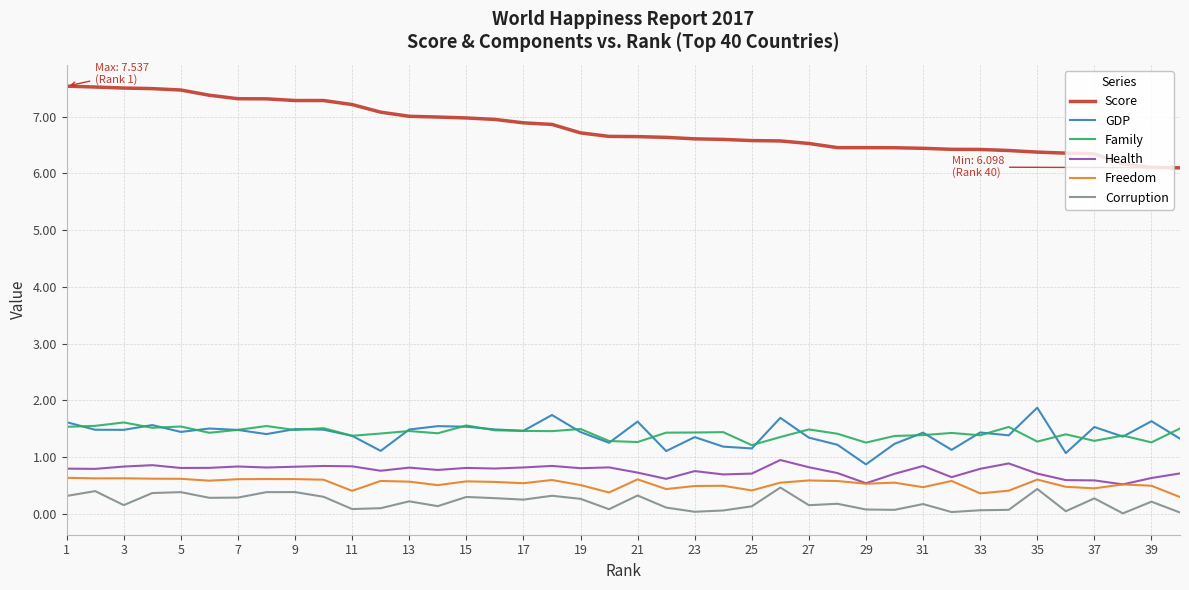

True or false: Corruption and Score cross at least once.

False